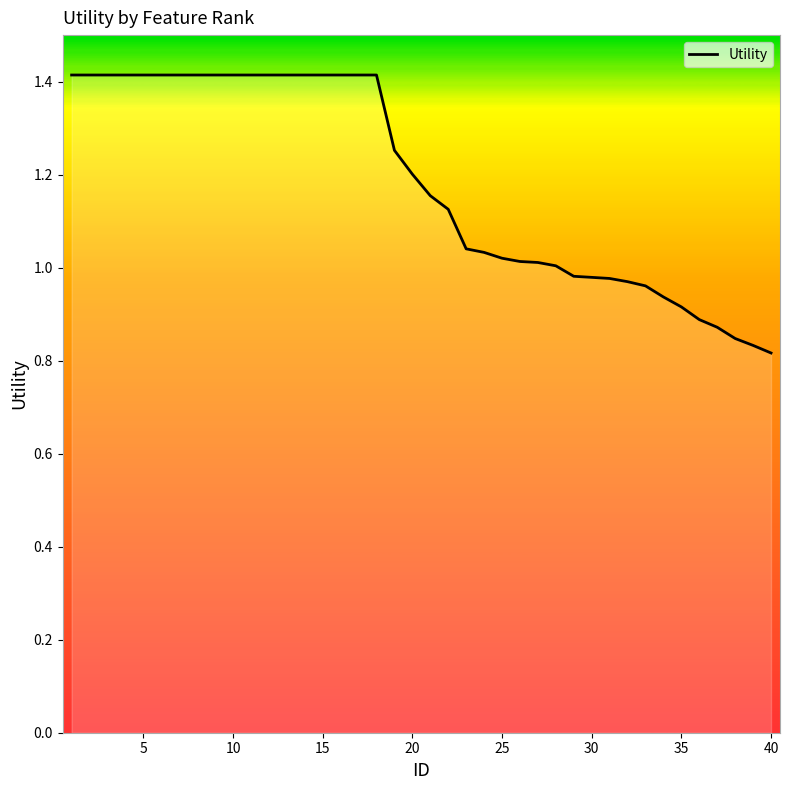

What is the maximum value shown in the chart?

1.4